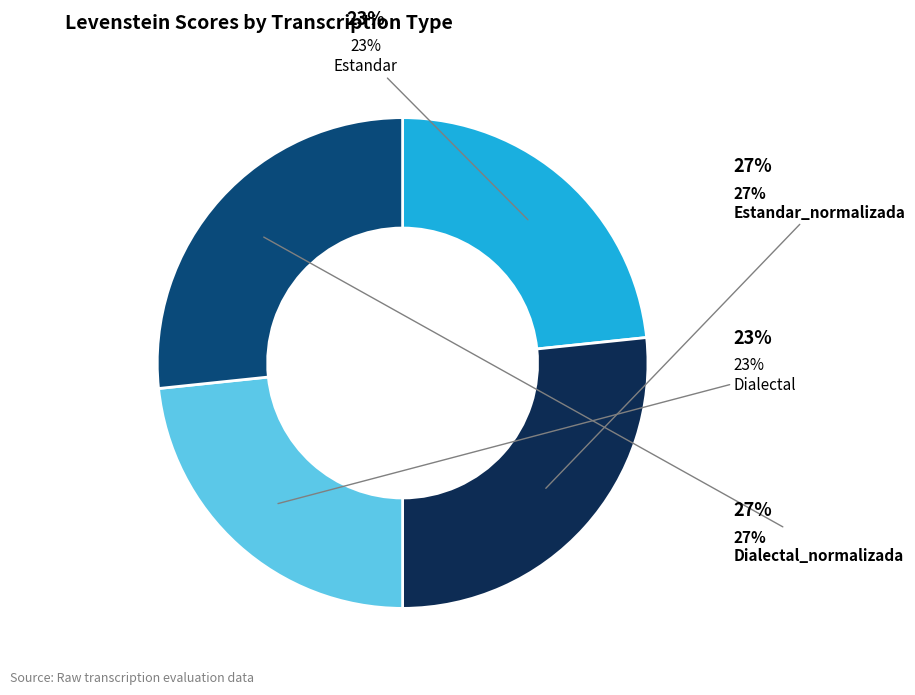

How many slices are in this pie chart?

4